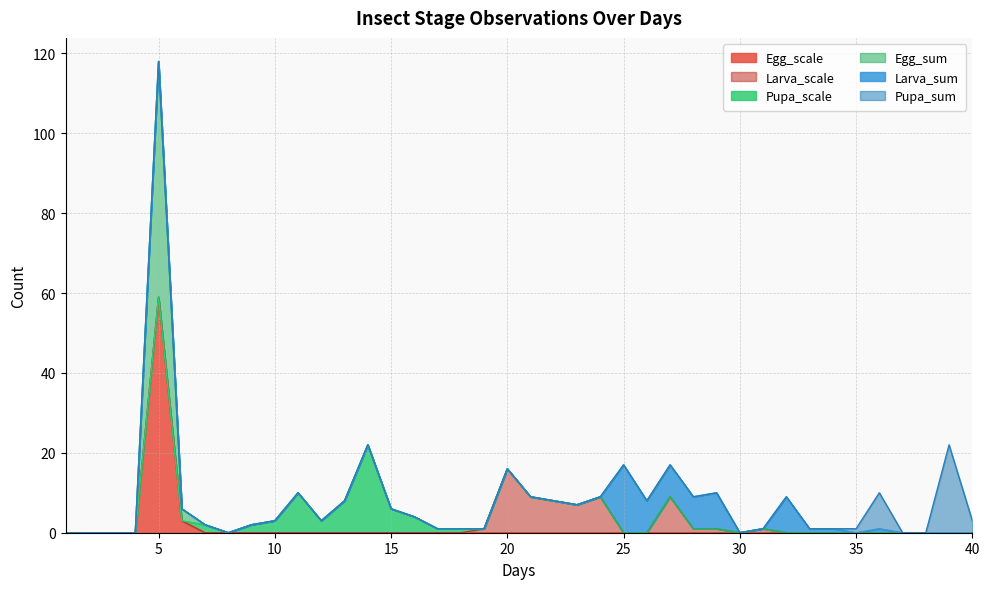

How many categories are shown in the chart?

40